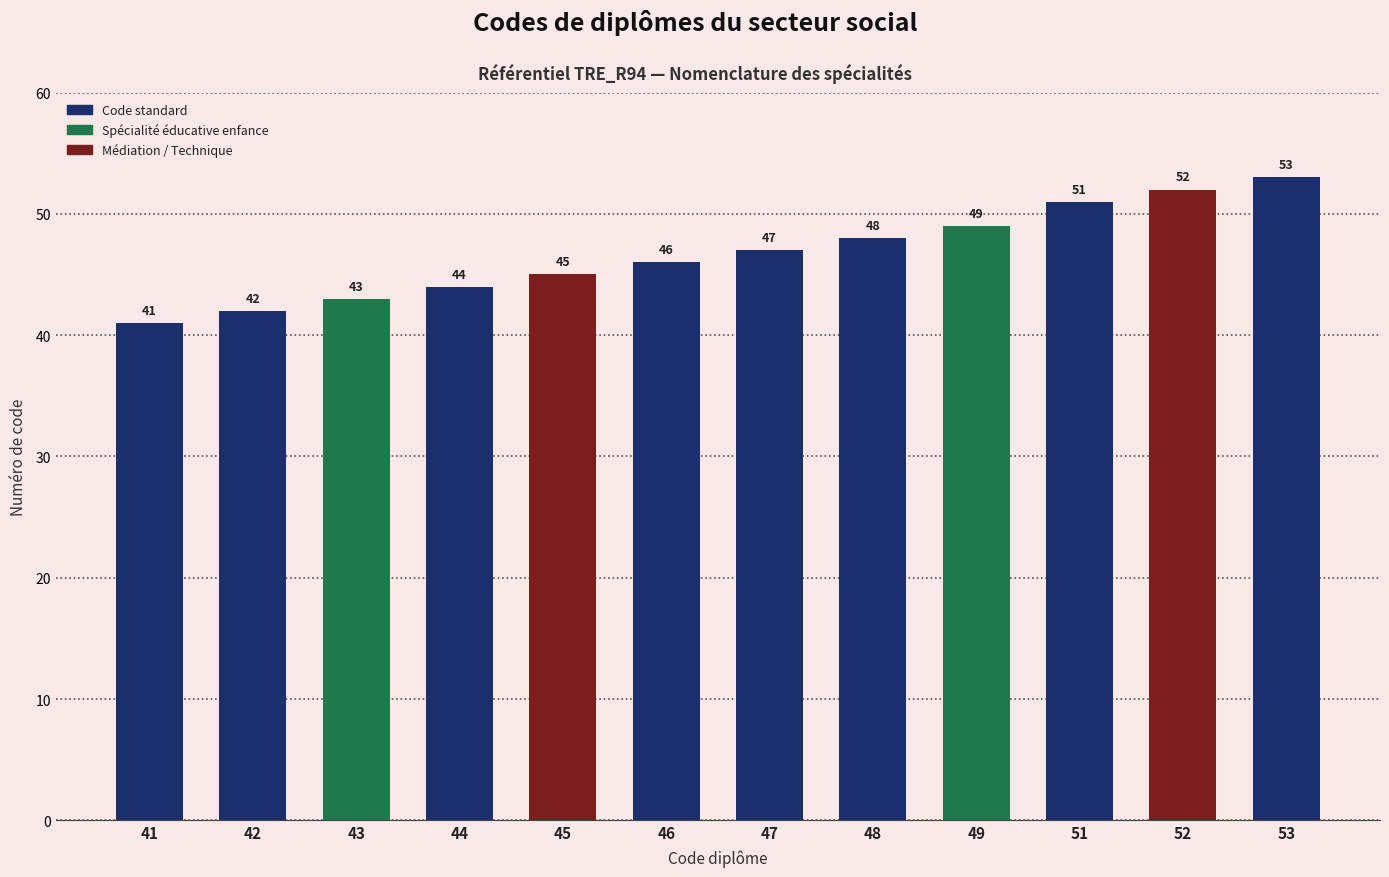

List the labels in order of value, smallest first.

41, 42, 43, 44, 45, 46, 47, 48, 49, 51, 52, 53